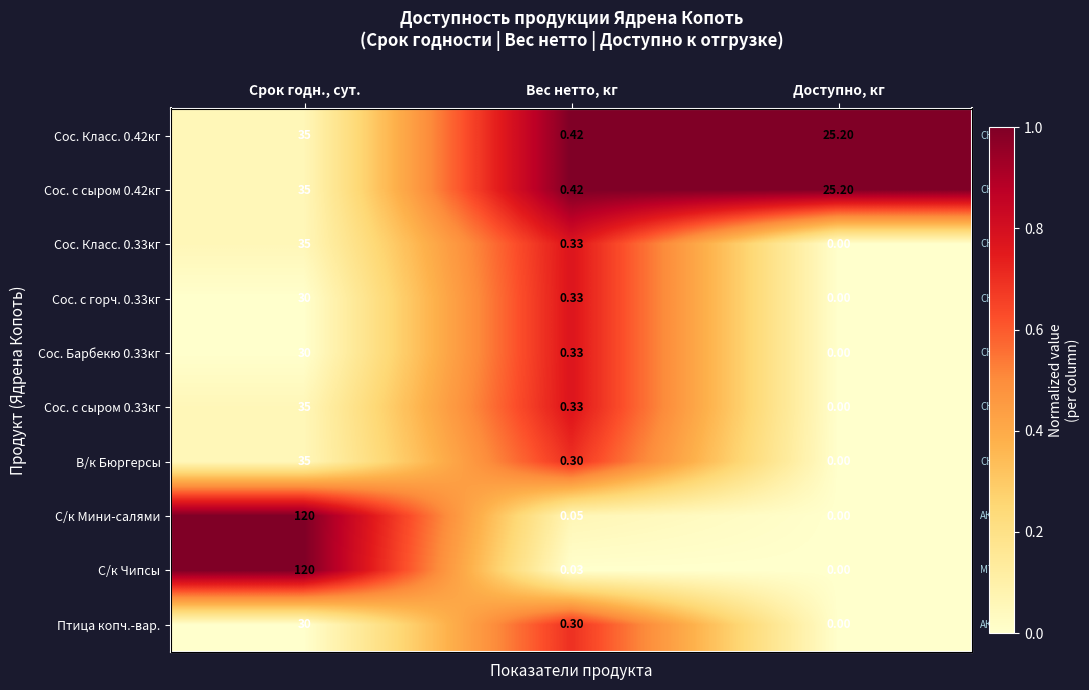

True or false: Птица копч.-вар. has a value of 0.4 at Срок годн., сут..

False